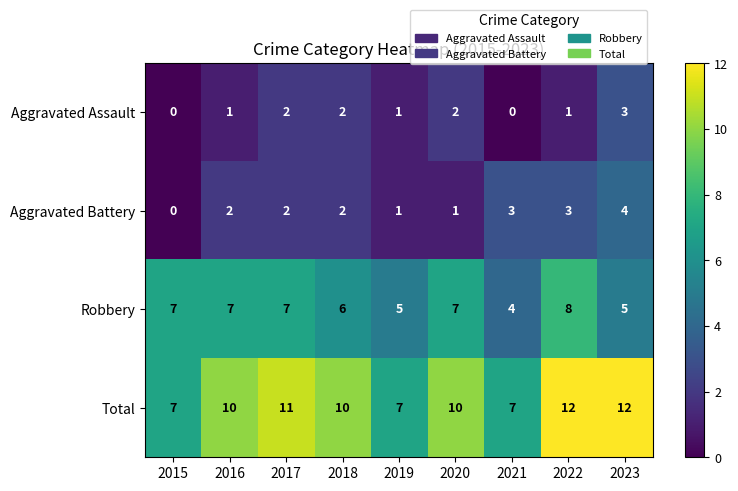

What is the difference between the highest and lowest values at 2017?

9